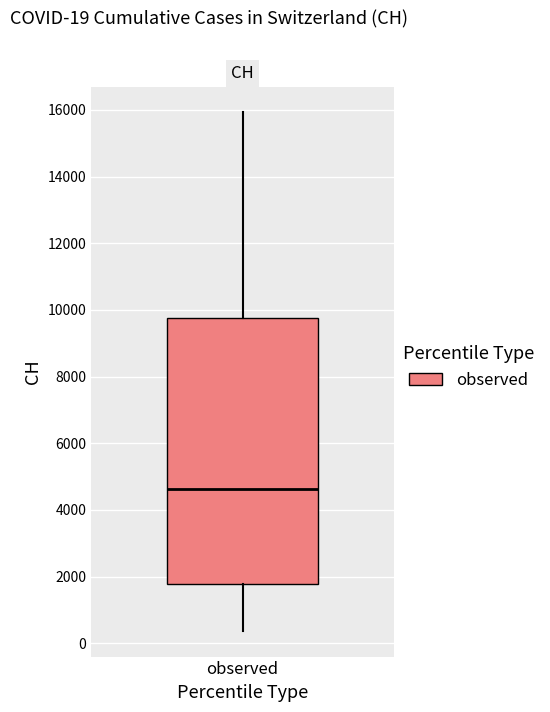

Transcribe this box plot: give where the median line is, the range the box spans, and where the two whiskers end, as read against the y-axis. The values are not printed on the chart, so give them approximately, as read against the axis.

median 4600, box 1800 to 9800, whiskers 400 to 16000